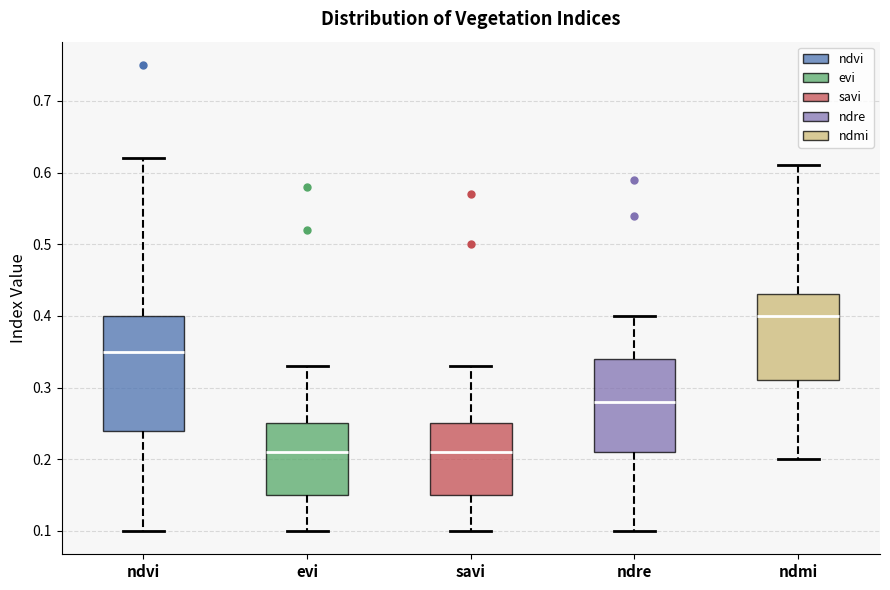

Where is the lower edge of the box for evi on the y-axis? The values are not printed on the chart, so give them approximately, as read against the axis.

0.15